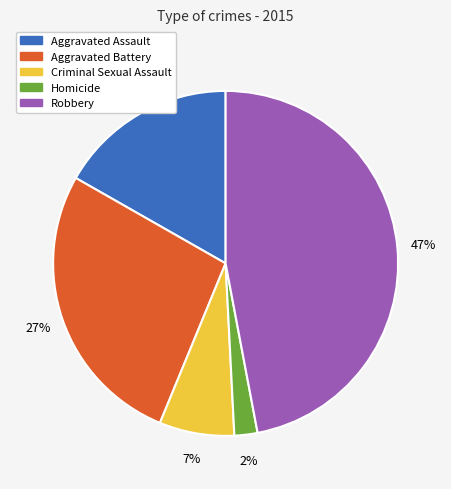

Combined, do Robbery and Homicide account for over 50%?

No